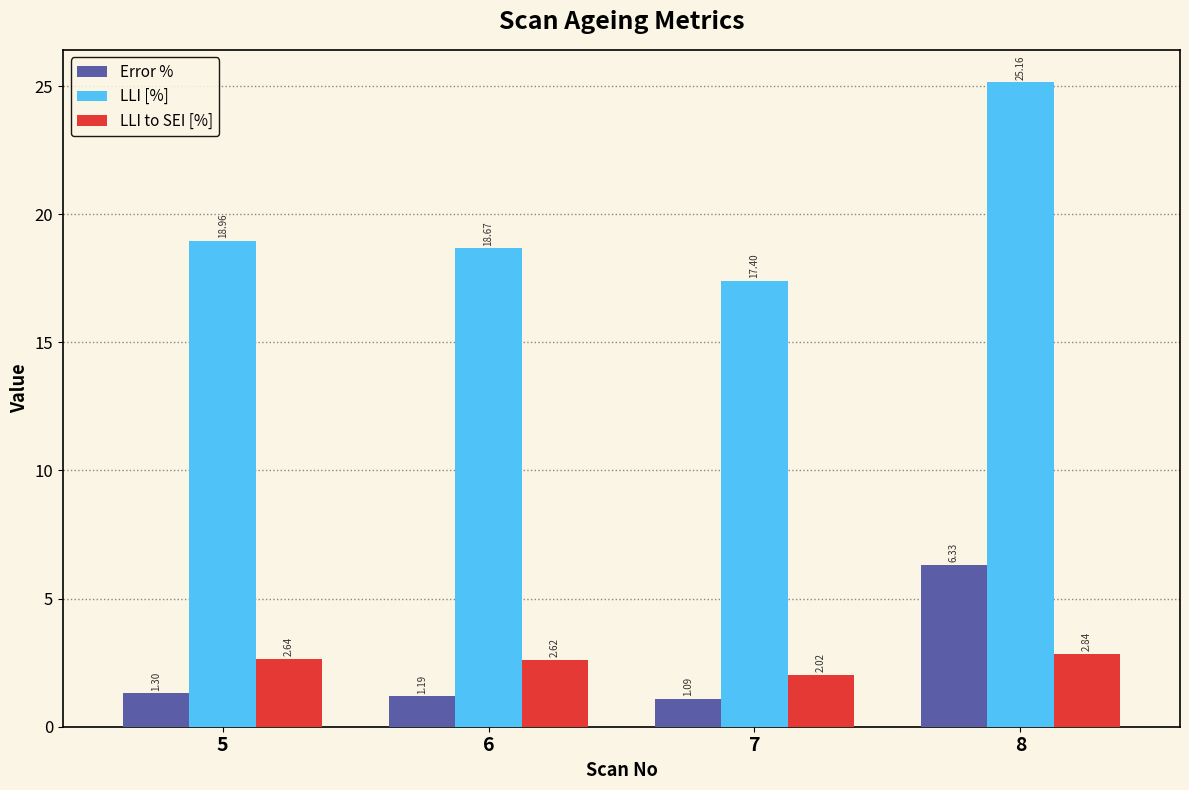

What is the value of the LLI [%] bar at the 2nd from the left?

18.7